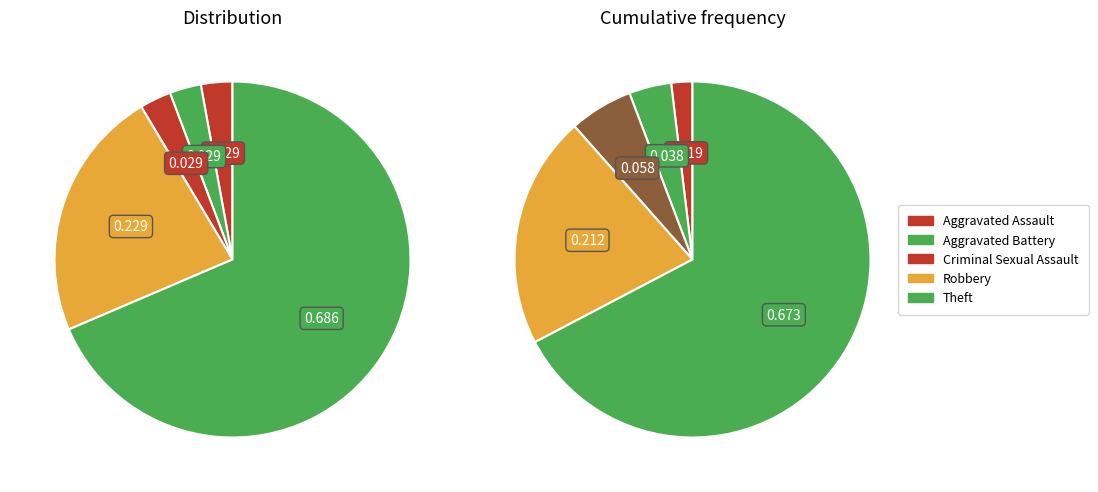

To the nearest percent, what is the difference between the Robbery and Aggravated Battery slice percentages?

20%